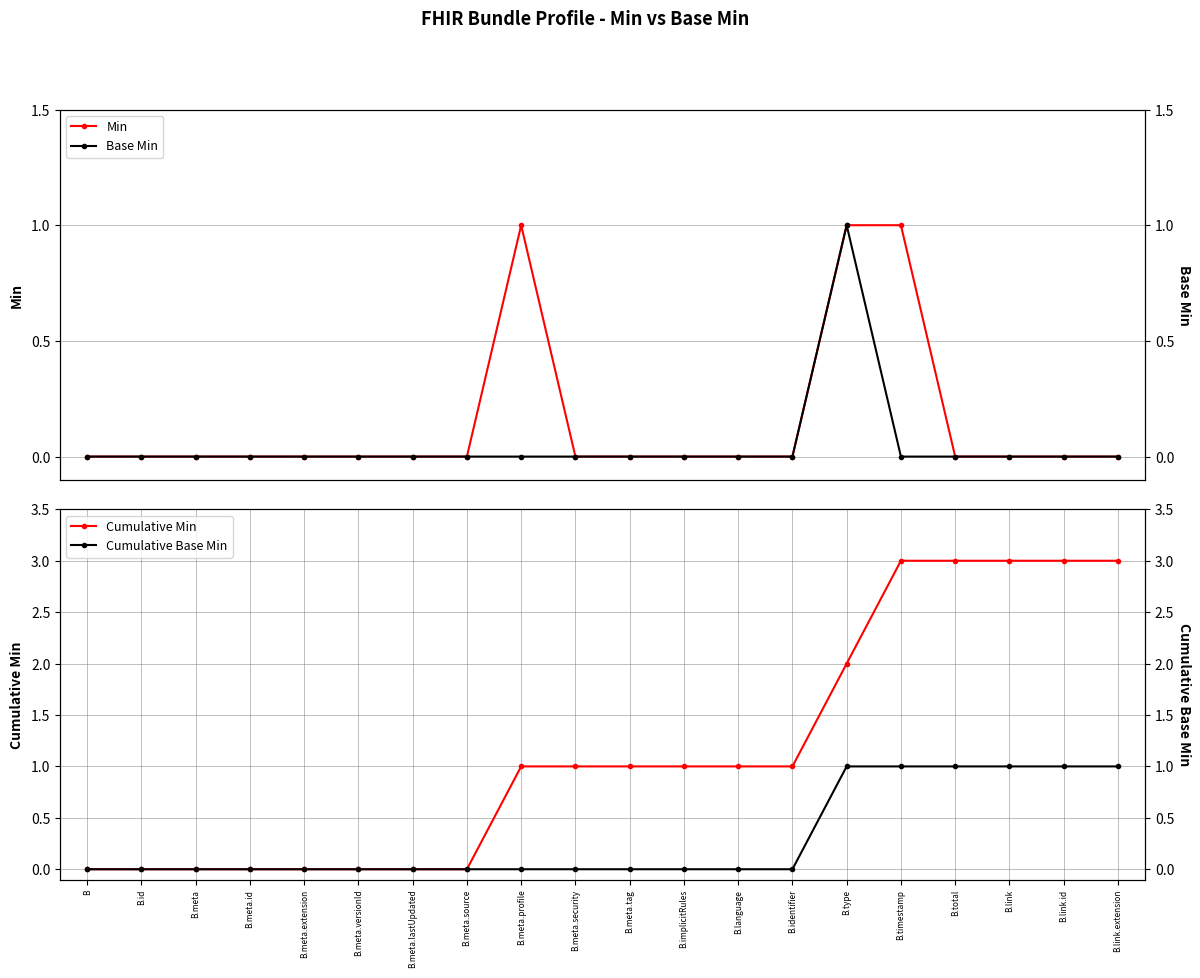

Does the chart display data point markers on the line(s)?

Yes